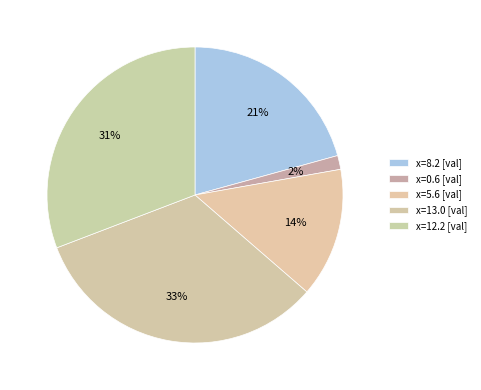

How many segments does this pie chart have?

5